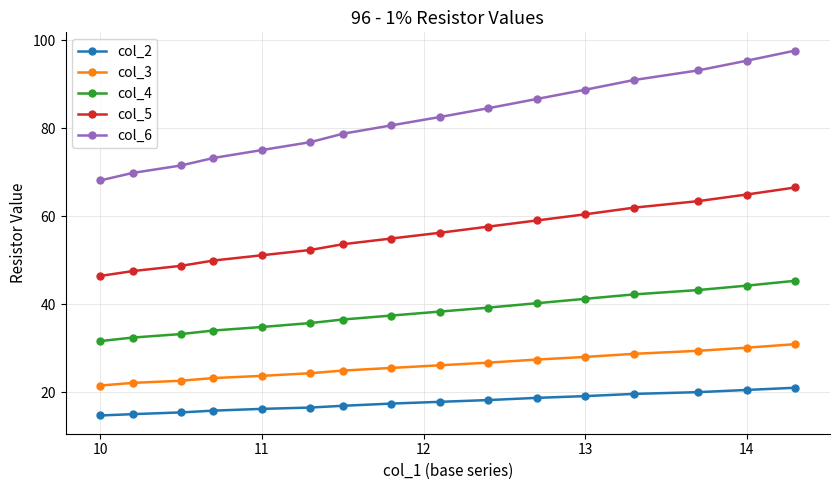

Which series has the largest total across all categories?

col_6